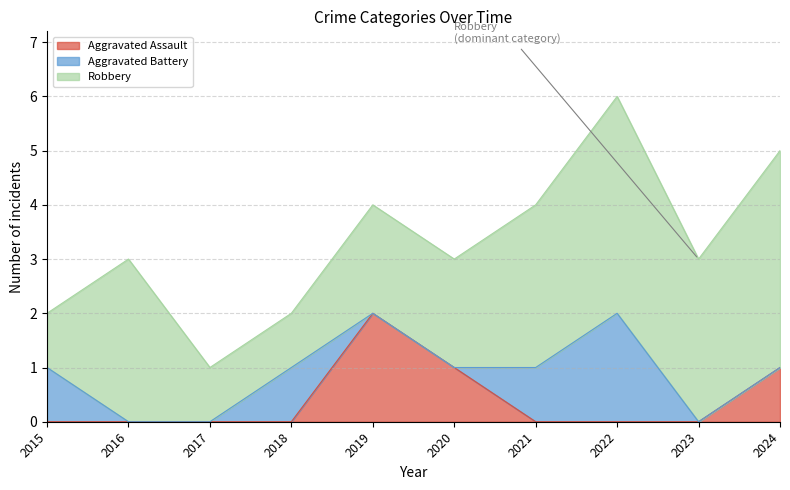

At which label does Aggravated Battery reach its minimum?

2016